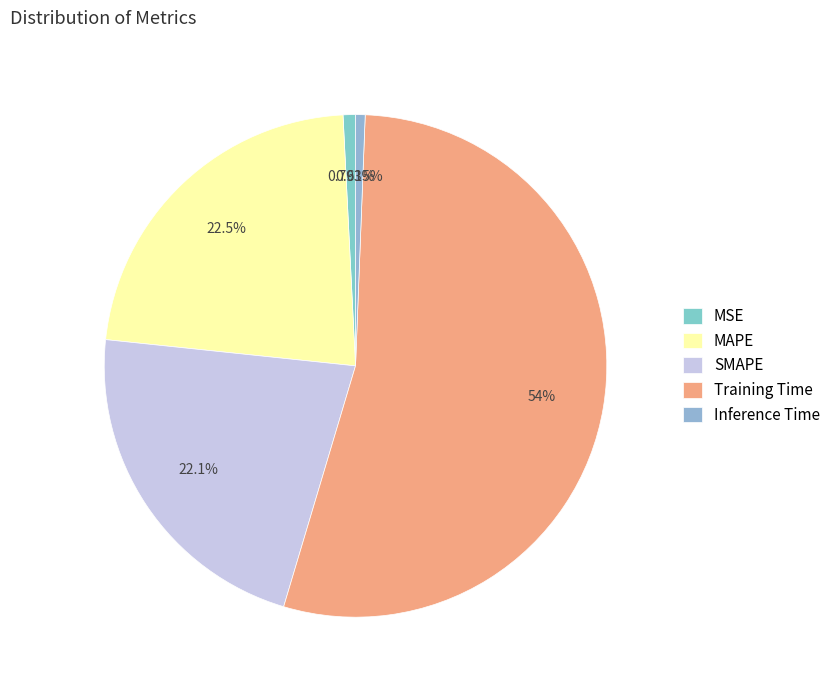

Is the sum of MAPE and SMAPE greater than half?

No